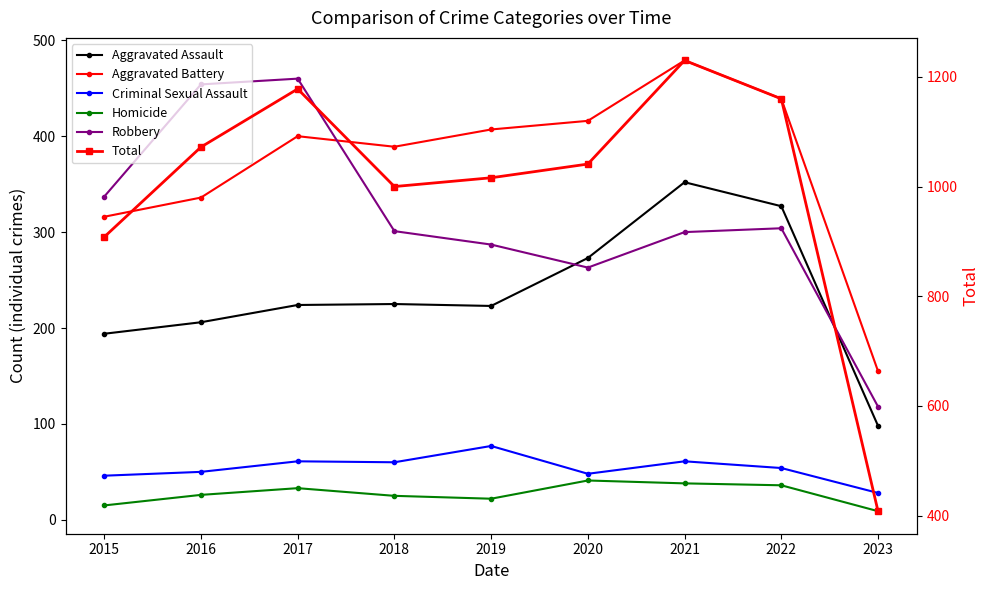

Which category has the lowest value across all series?

2023